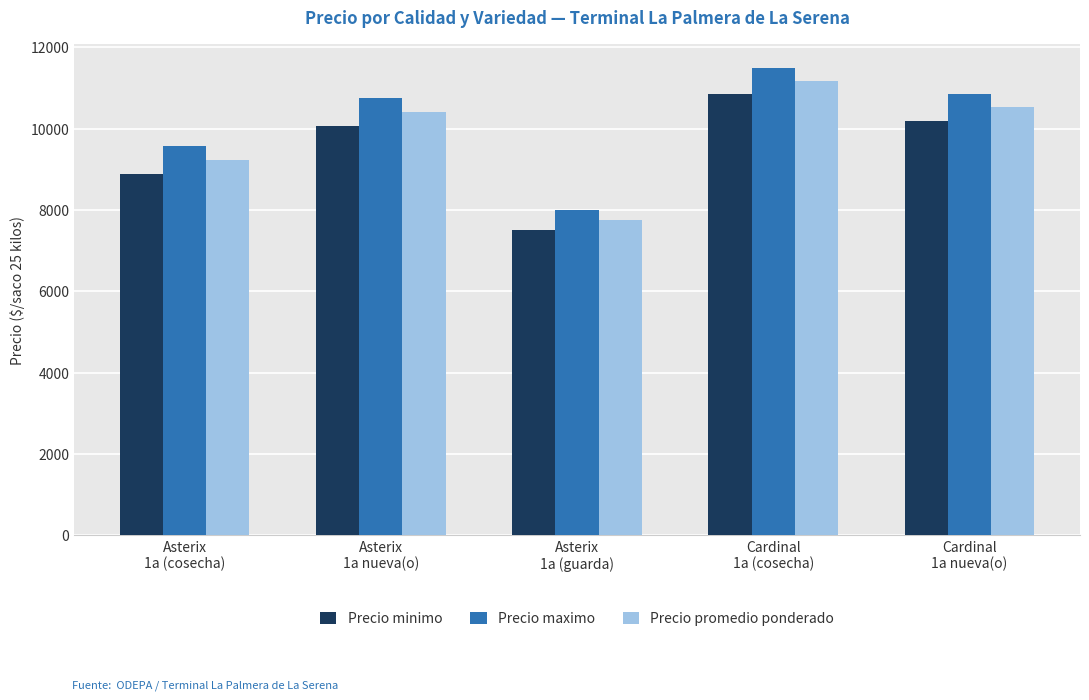

What is the spread (max minus min) of values at Asterix
1a (guarda)?

500